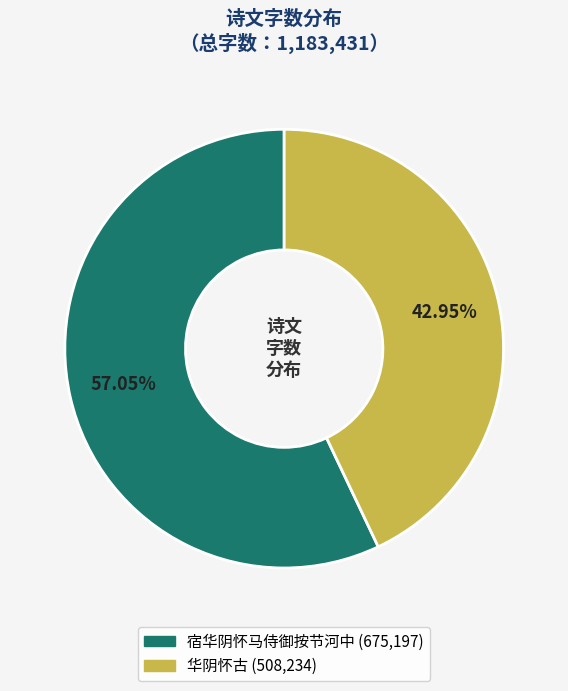

Rank the categories by value from lowest to highest.

华阴怀古, 宿华阴怀马侍御按节河中